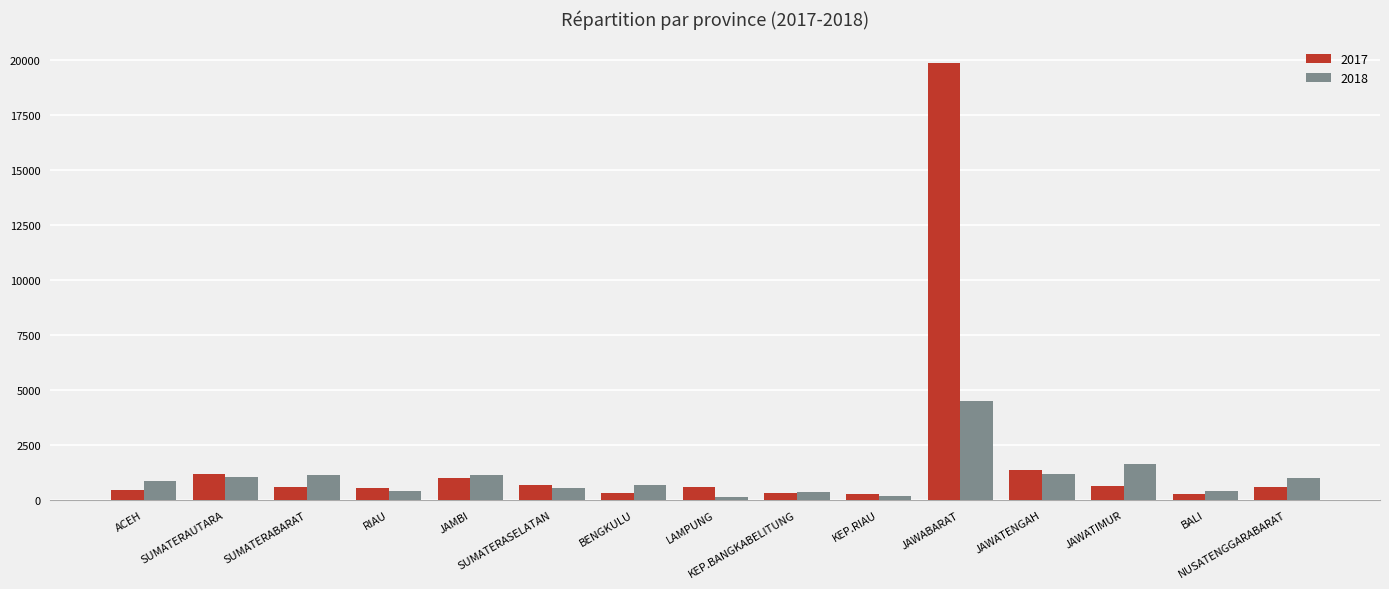

The value of 2017 at SUMATERASELATAN is 660. True or false?

True